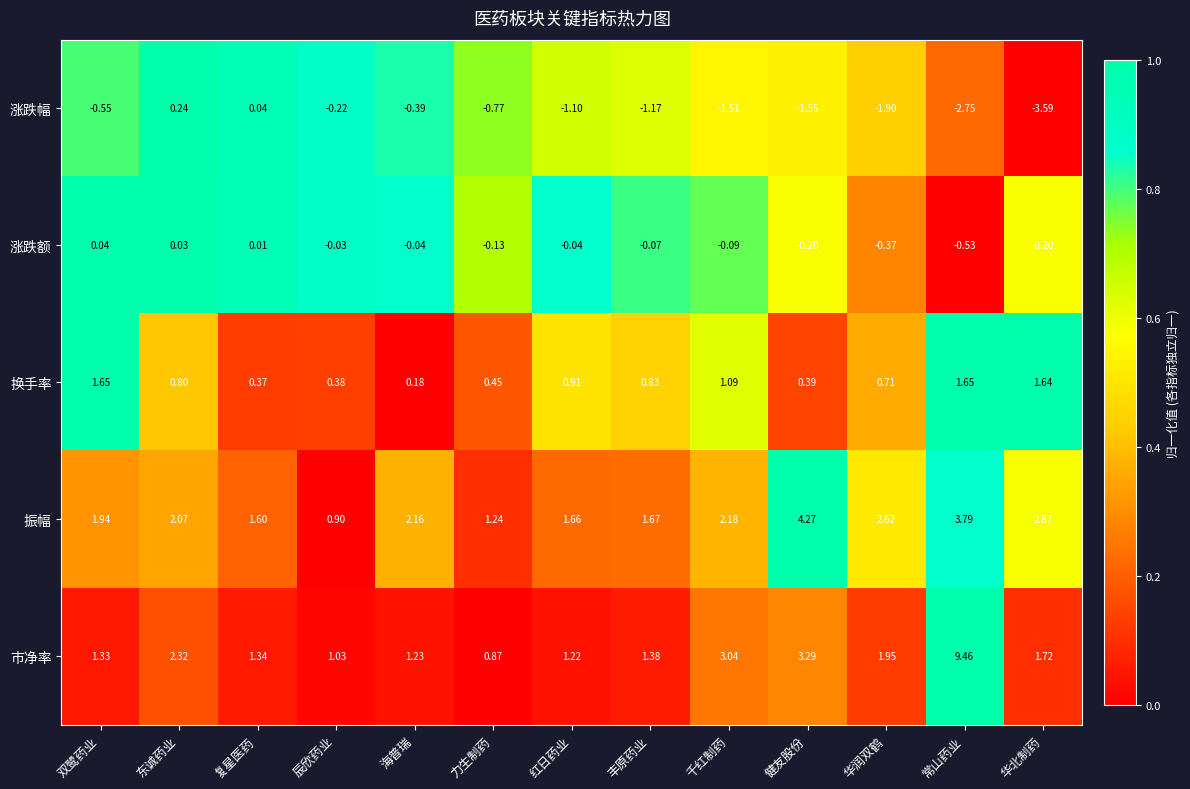

Is the value of 市净率 at 复星医药 greater than the value of 涨跌额 at 千红制药?

Yes